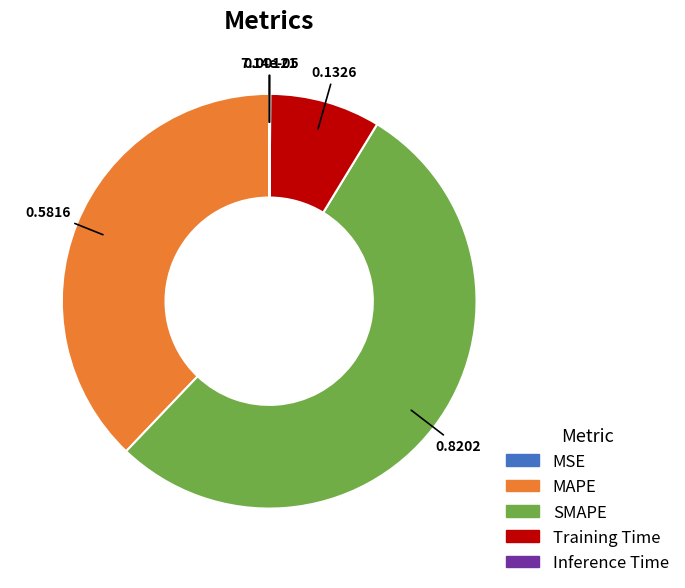

Does SMAPE represent more than half of the total?

Yes